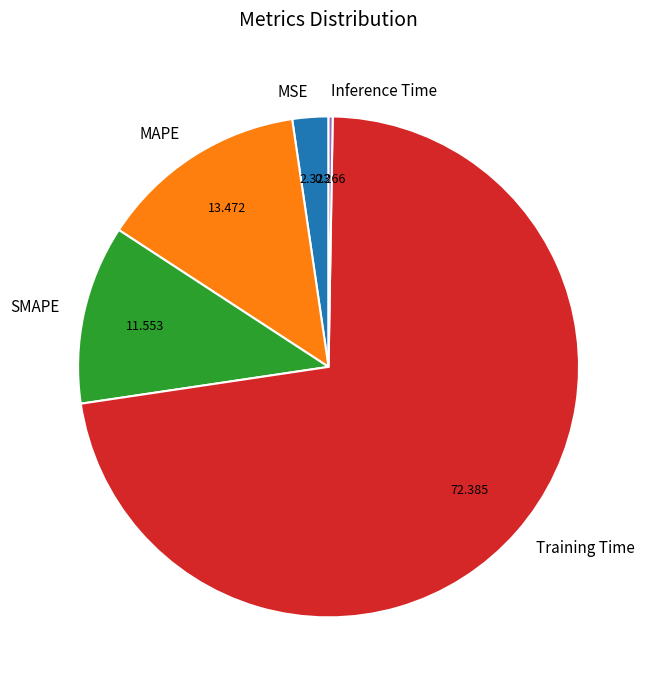

Which has a higher value, MSE or Training Time?

Training Time